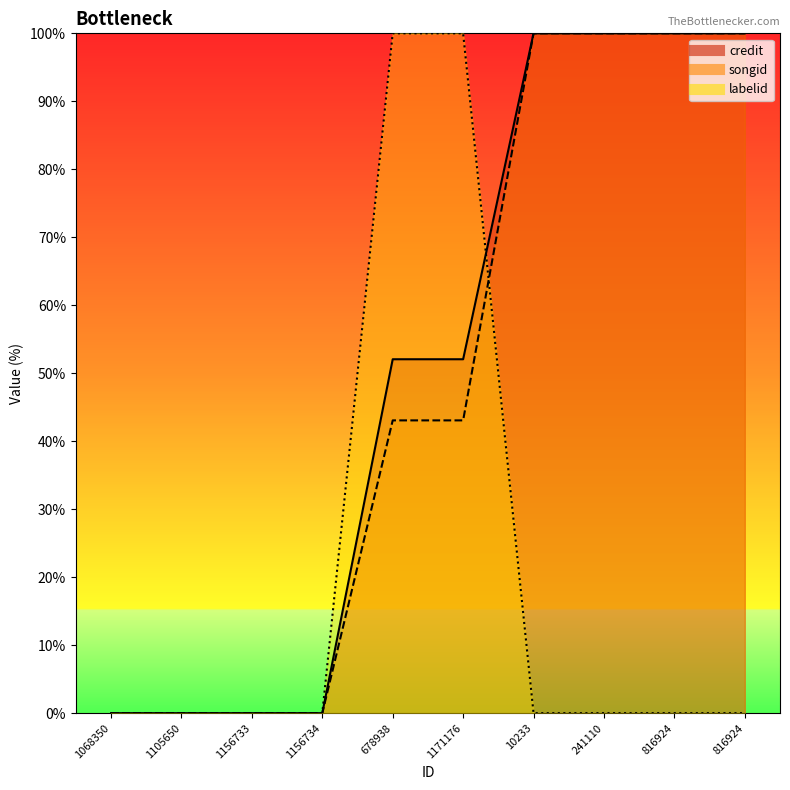

Which series changed the most between 241110 and 816924?

credit